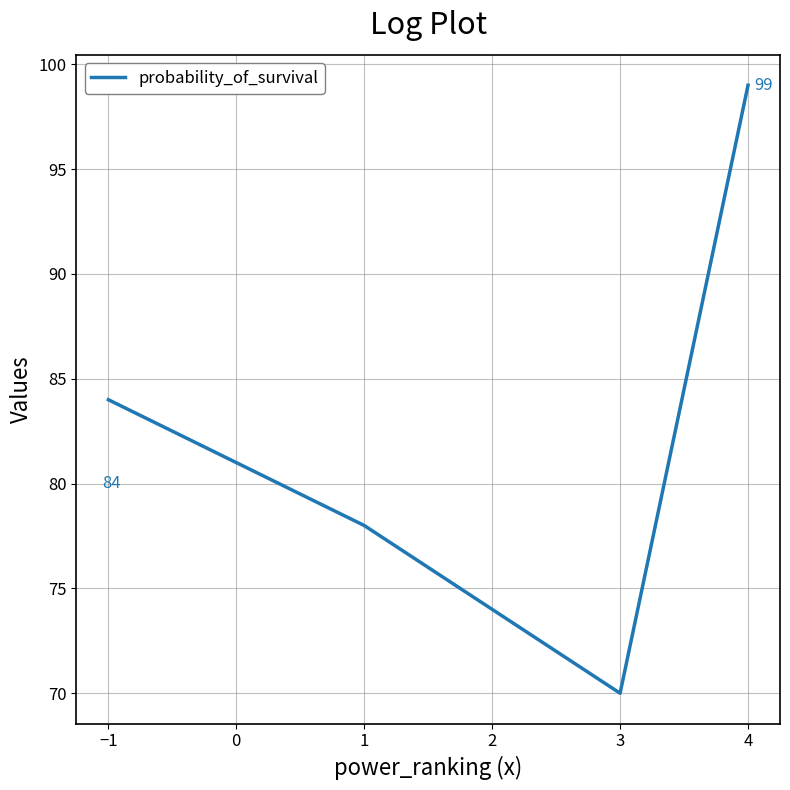

True or false: the data has more than 0 interior local peaks.

False